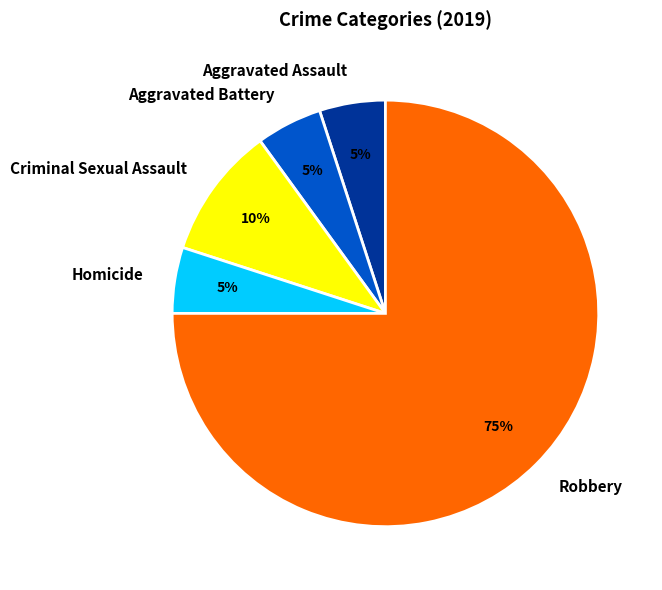

Which slice is the largest?

Robbery